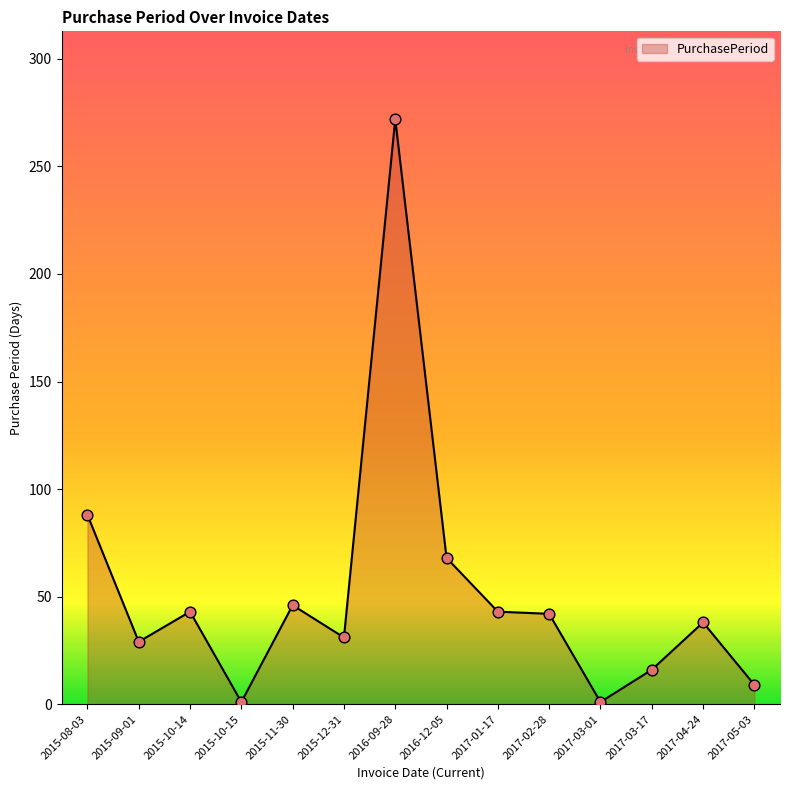

Between 2016-09-28 and 2015-08-03, which is larger?

2016-09-28